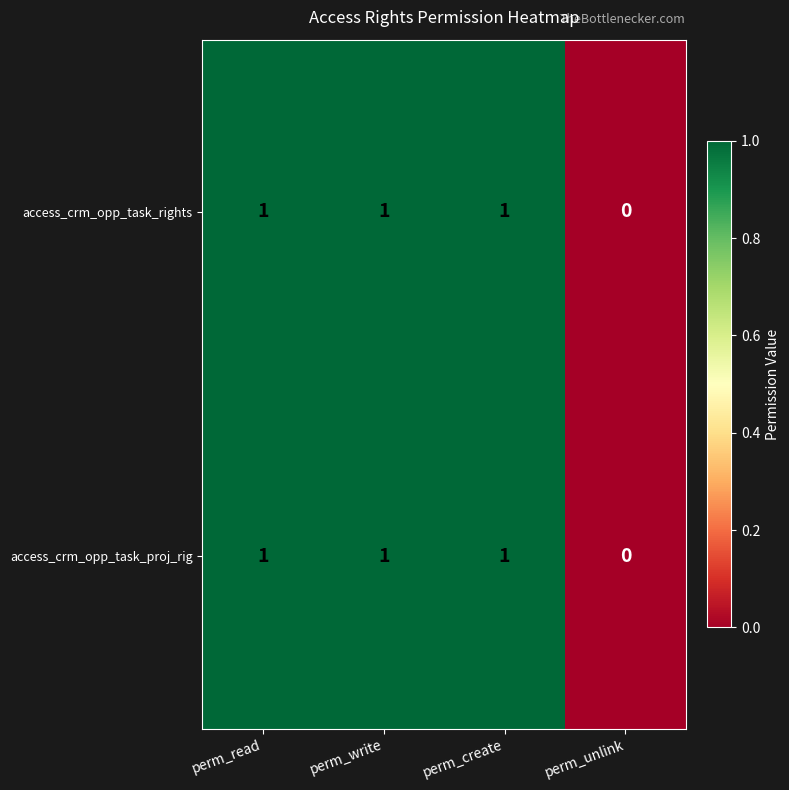

At which category does the chart reach its minimum across all series?

perm_unlink